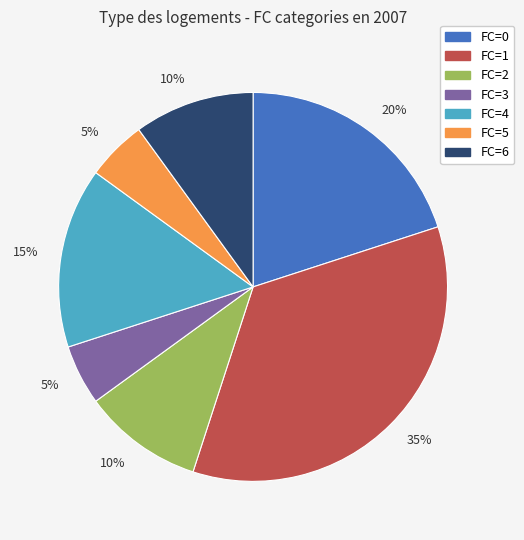

To the nearest percent, what is the average slice percentage?

14%